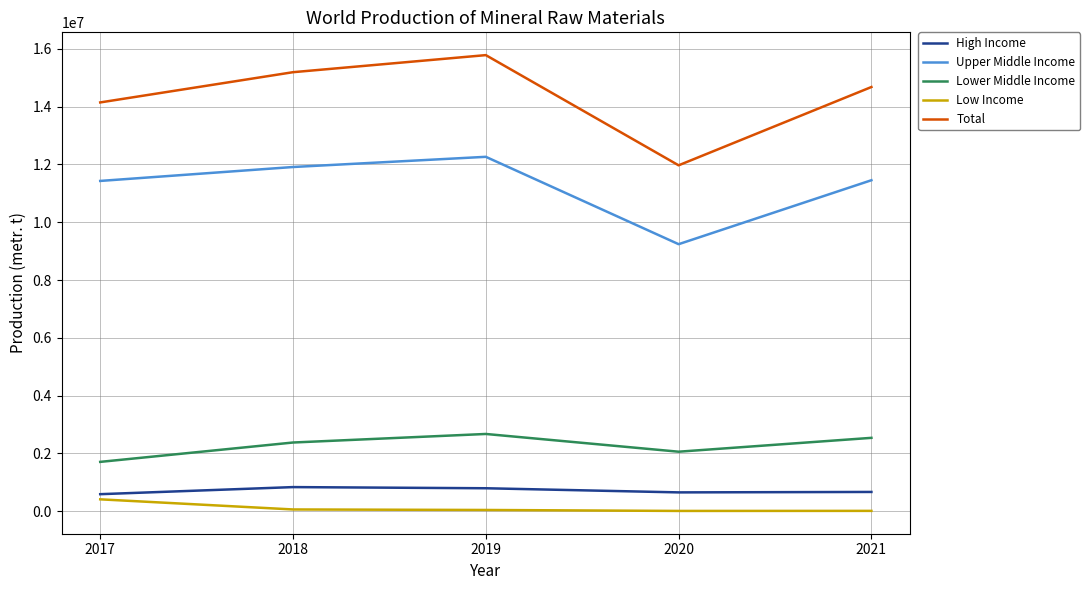

What is the maximum value shown in the chart?

15779216